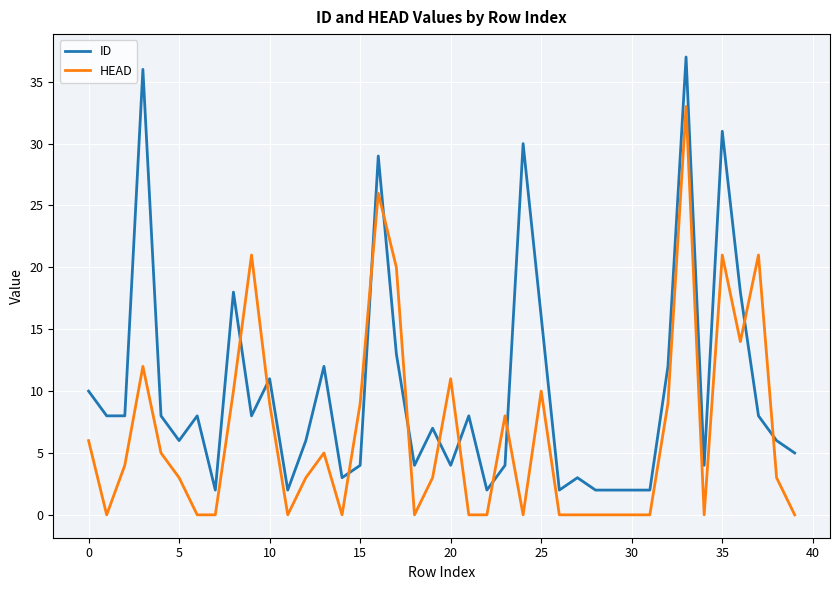

True or false: HEAD and ID cross at least once.

True